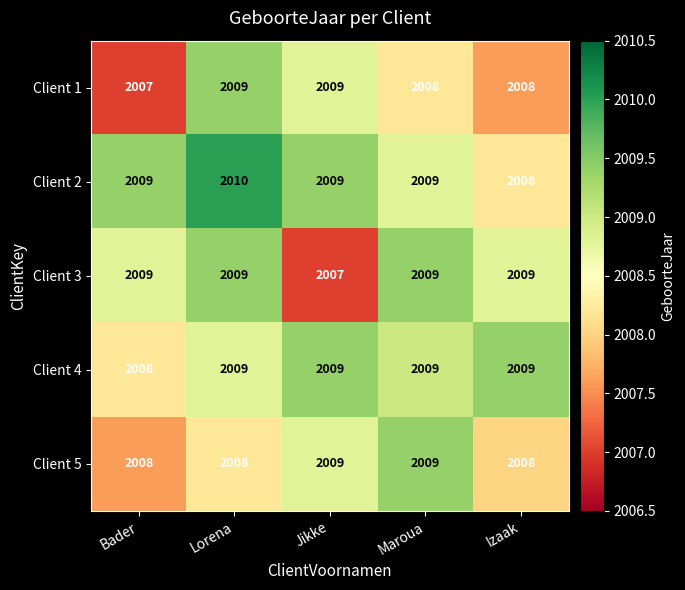

Is it true that Client 1 equals 2009 at Jikke?

True